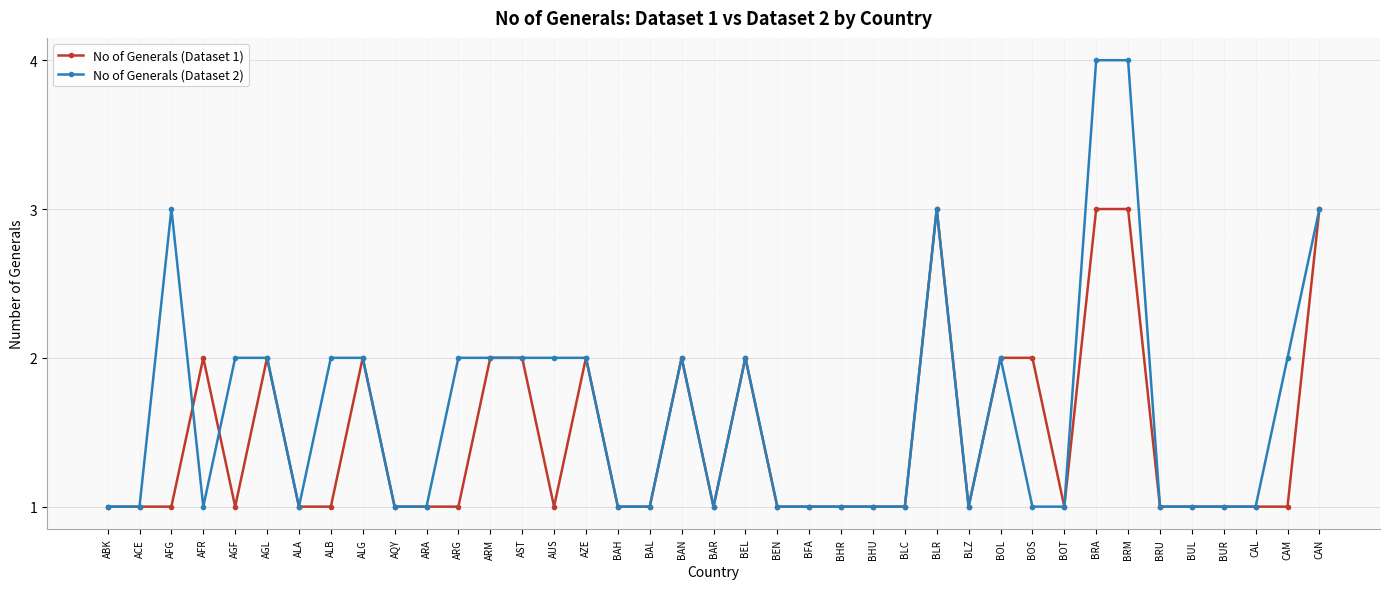

What is the maximum value shown in the chart?

4